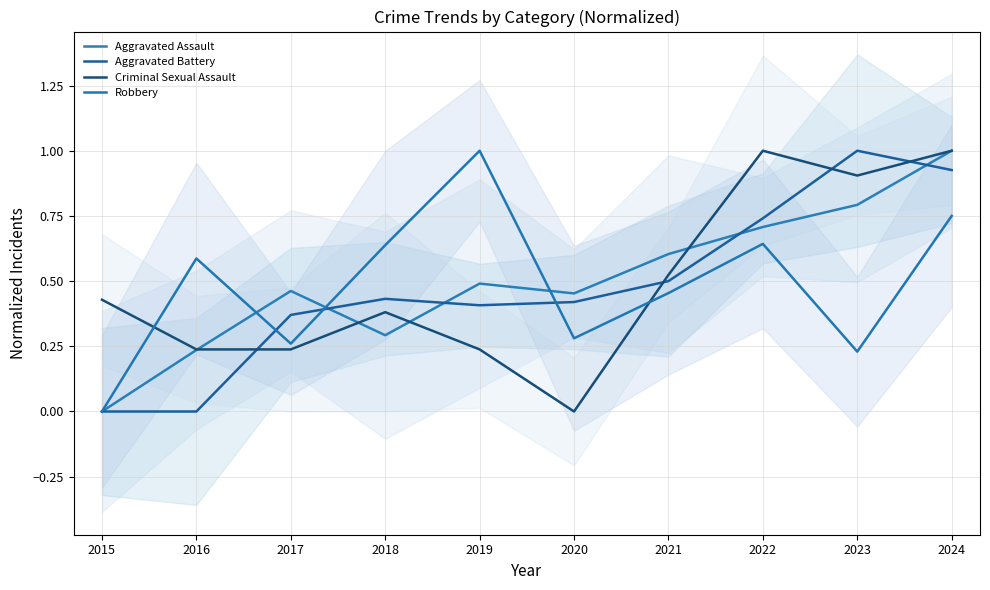

Reading right to left, extract all data points from this chart.

Aggravated Assault: 2024=1.0	2023=0.8	2022=0.7	2021=0.6	2020=0.5	2019=0.5	2018=0.3	2017=0.5	2016=0.2	2015=0.0
Aggravated Battery: 2024=0.9	2023=1.0	2022=0.7	2021=0.5	2020=0.4	2019=0.4	2018=0.4	2017=0.4	2016=0.0	2015=0.0
Criminal Sexual Assault: 2024=1.0	2023=0.9	2022=1.0	2021=0.5	2020=0.0	2019=0.2	2018=0.4	2017=0.2	2016=0.2	2015=0.4
Robbery: 2024=0.8	2023=0.2	2022=0.6	2021=0.5	2020=0.3	2019=1.0	2018=0.6	2017=0.3	2016=0.6	2015=0.0